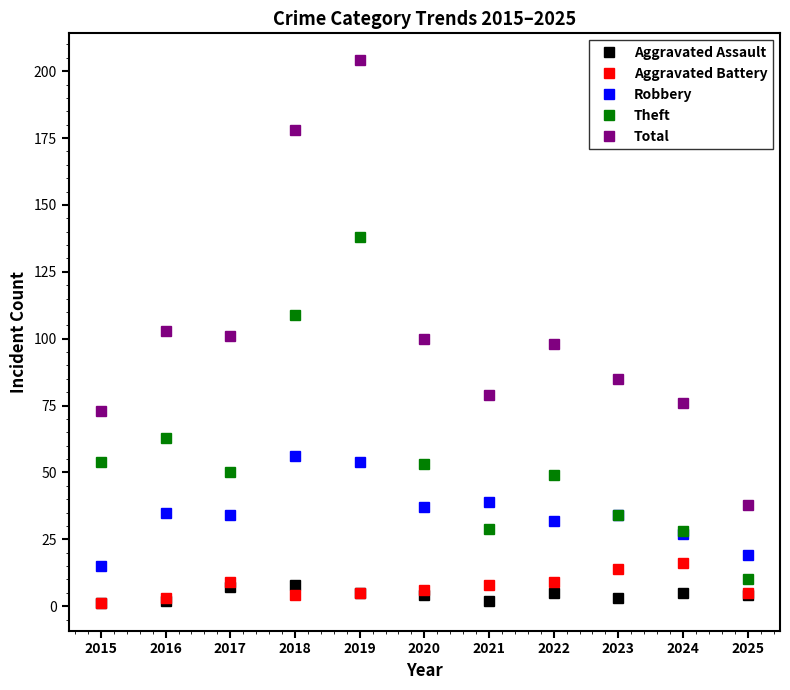

True or false: Total and Aggravated Battery cross at least once.

False